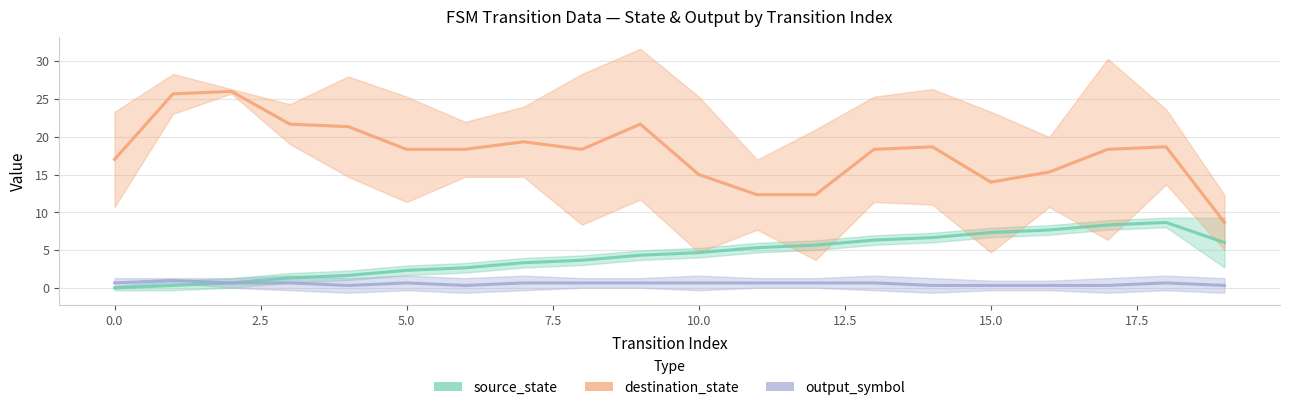

At which category is the sum across all series the highest?

18